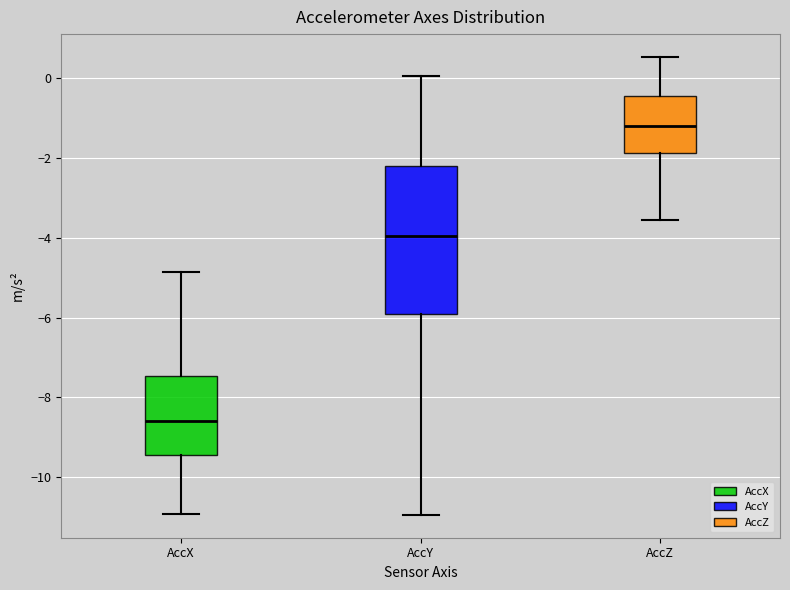

Reading left to right, transcribe this box plot: for each box, give where its median line is, the range the box spans, and where its two whiskers end, as read against the y-axis. The values are not printed on the chart, so give them approximately, as read against the axis.

AccX: median -8.6, box -9.4 to -7.4, whiskers -11.0 to -4.8
AccY: median -4.0, box -5.8 to -2.2, whiskers -11.0 to 0.0
AccZ: median -1.2, box -1.8 to -0.4, whiskers -3.6 to 0.6